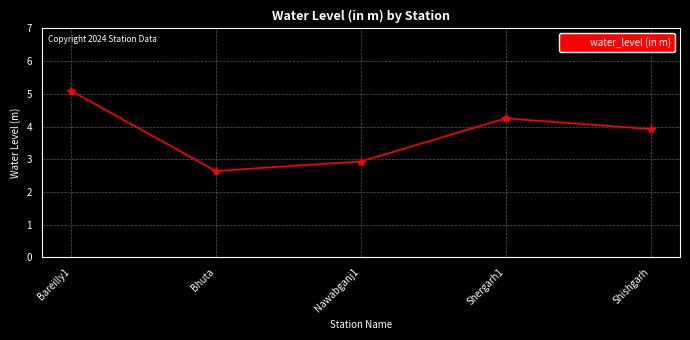

What position from the right is Nawabganj1?

3